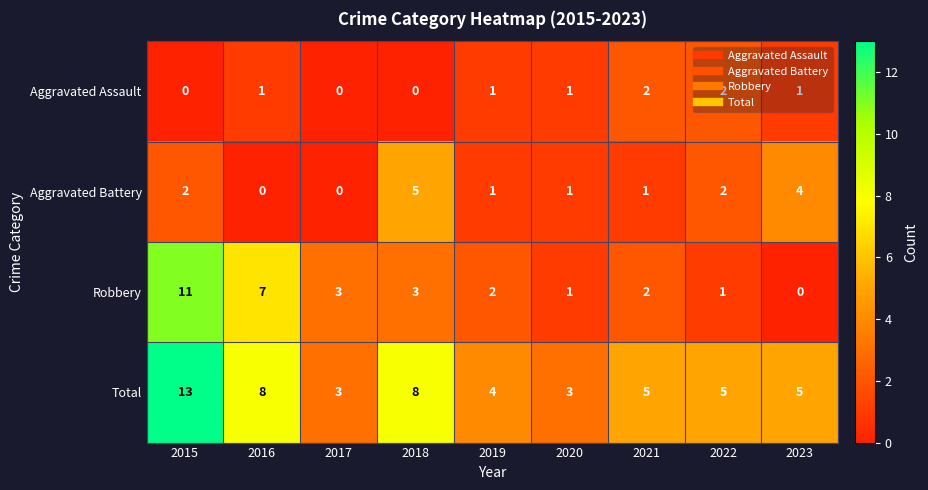

The Total series shows 5 at 2023. True or false?

True